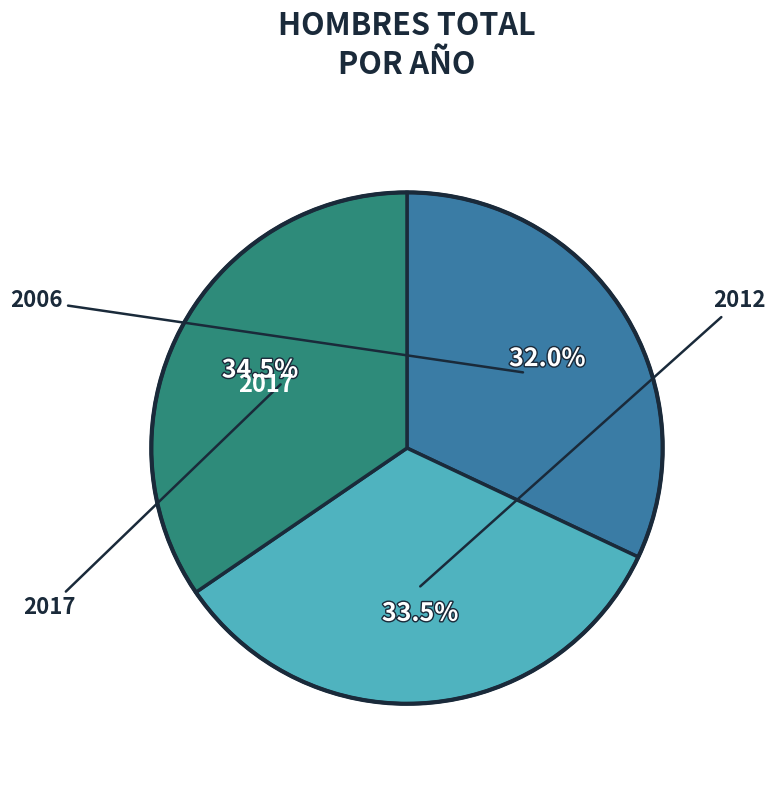

Is there any slice that represents more than half of the pie?

No